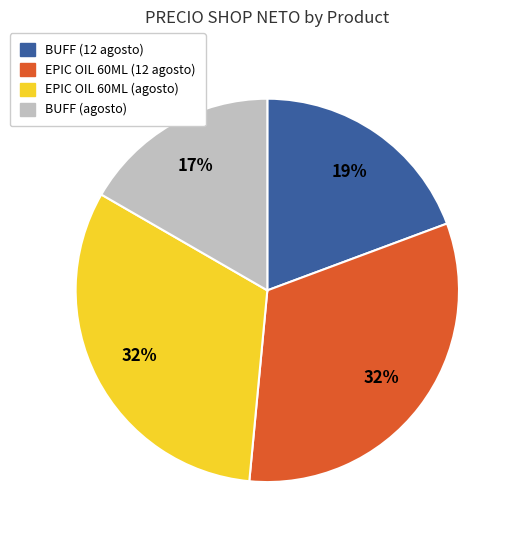

Does BUFF (agosto) represent more than half of the total?

No